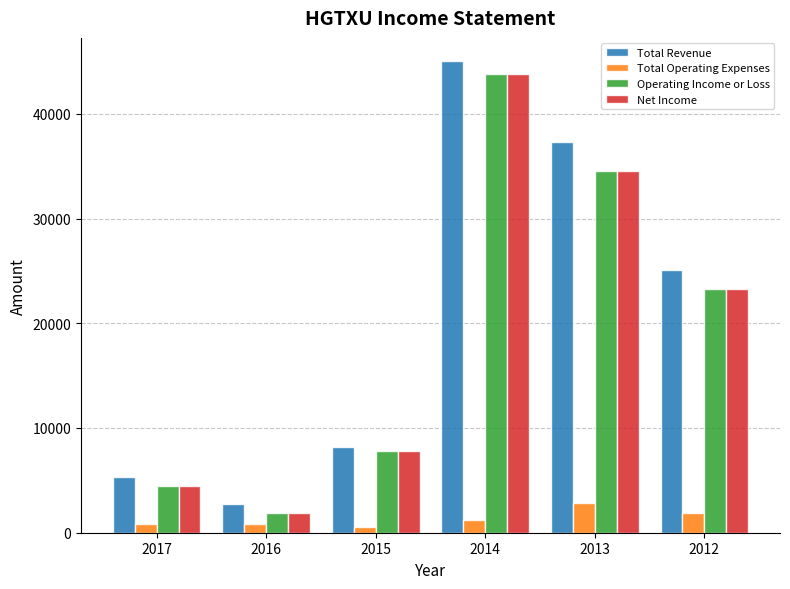

What is the highest value of the Total Operating Expenses series?

2800